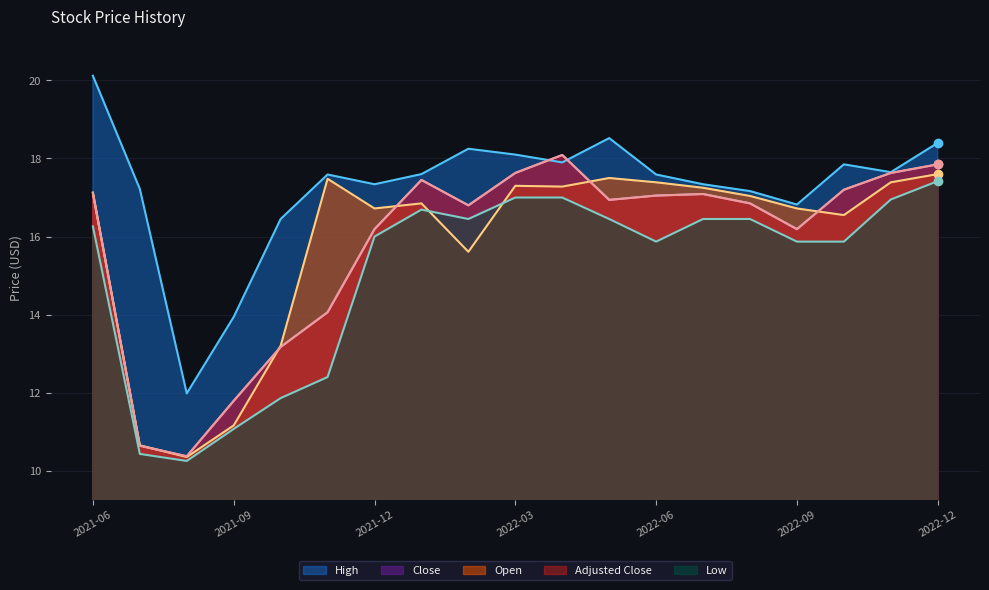

True or false: close and adjusted_close cross at least once.

False